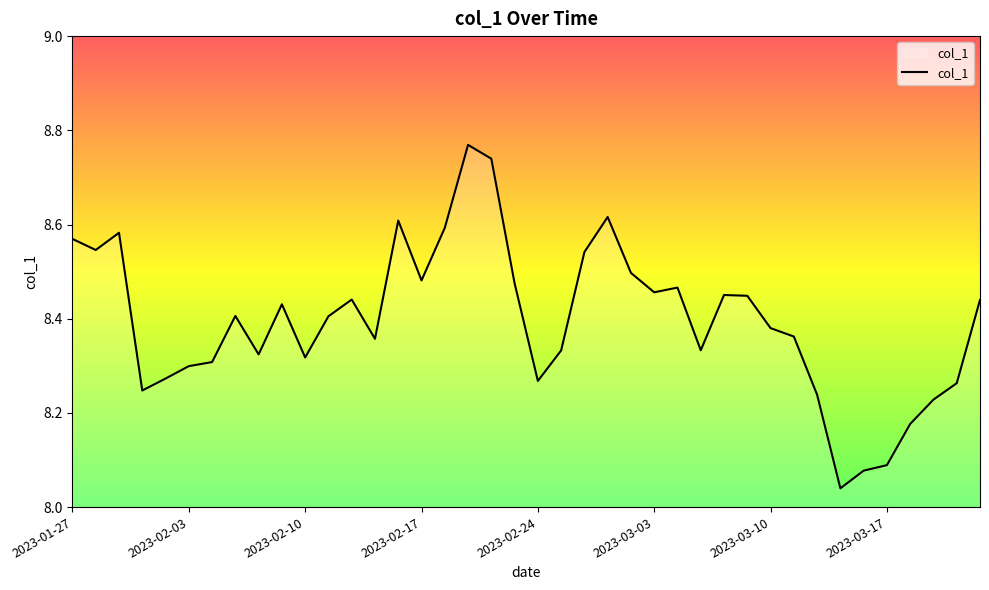

Does the chart display data point markers on the line(s)?

No